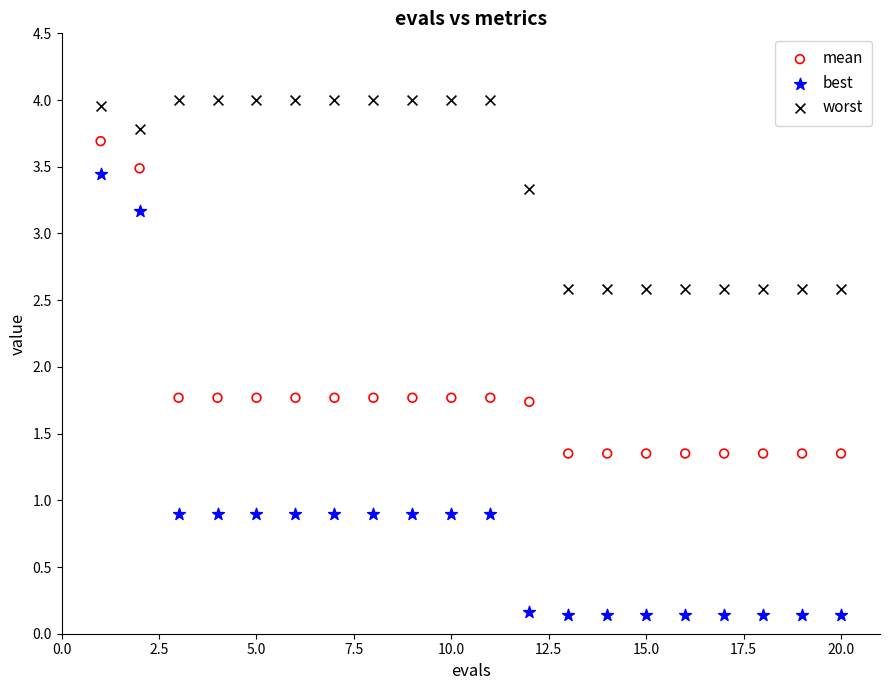

What are all the series names shown in the legend?

mean, best, worst